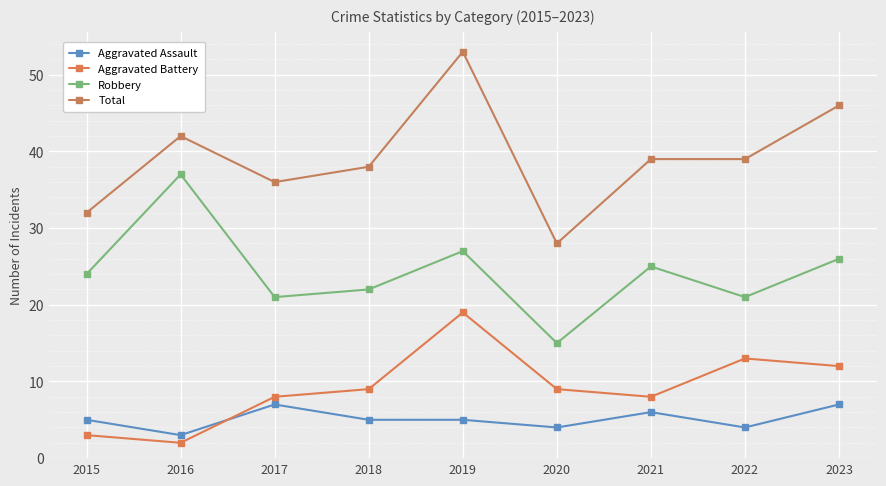

True or false: Total has more than 1 interior local peaks.

True